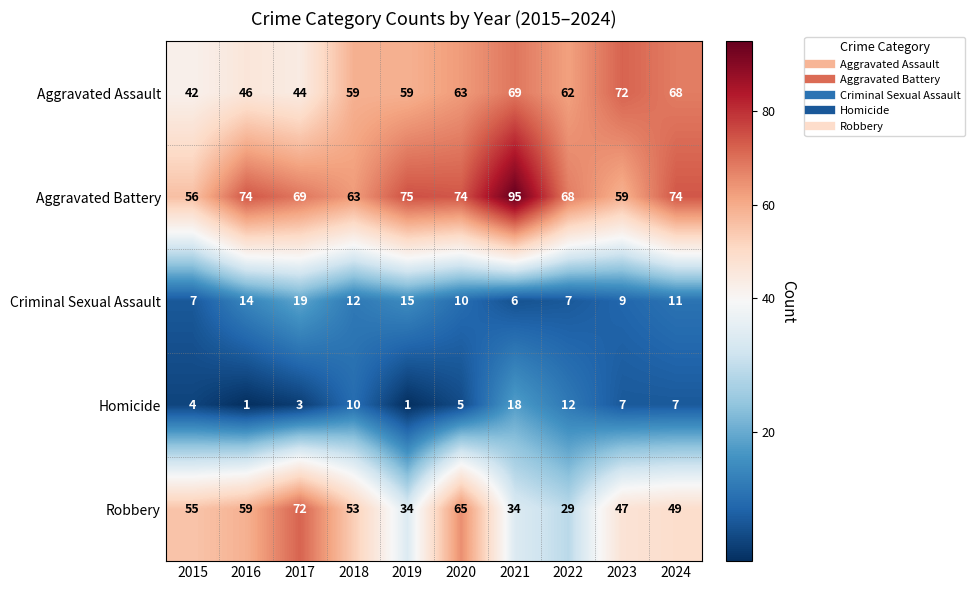

The value of Criminal Sexual Assault at 2024 is 17. True or false?

False